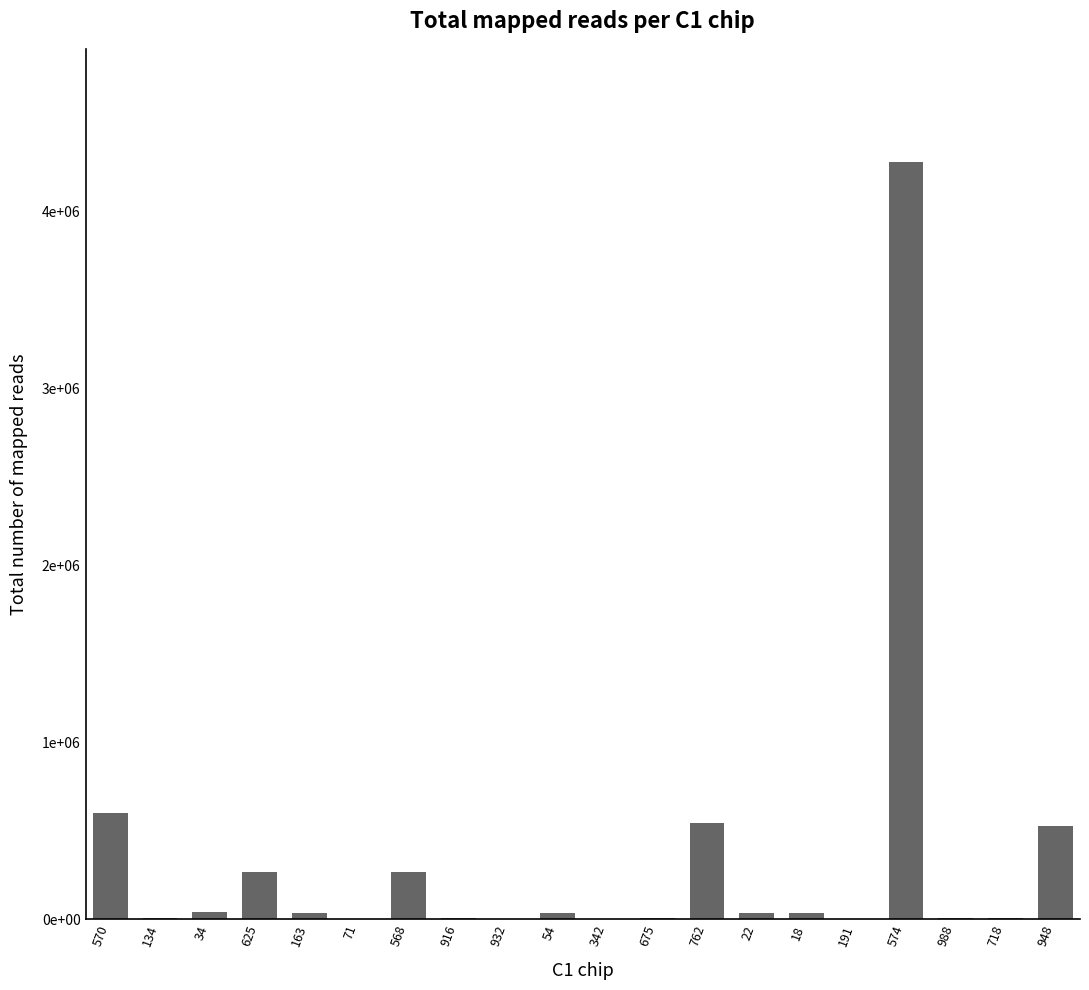

What is the change in value from 34 to 71?

-38783